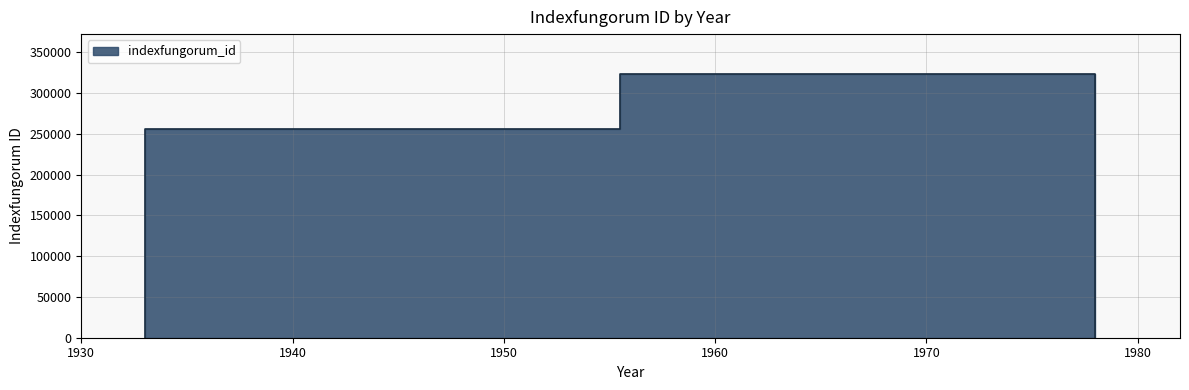

Where does the data first go above 256004?

1978